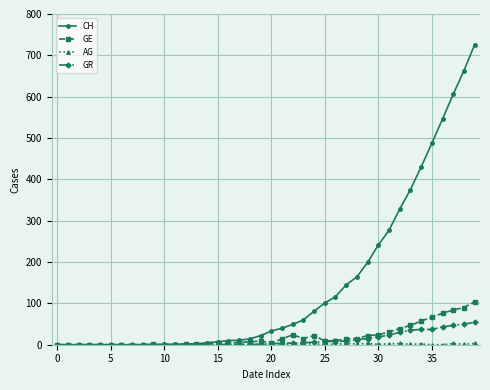

After their last crossing, which series has the higher values: GE or CH?

CH